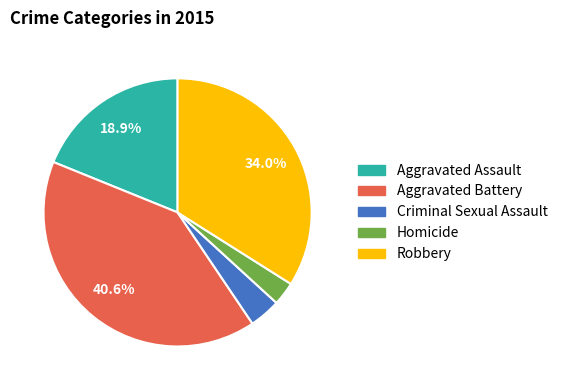

How many slices are in this pie chart?

5